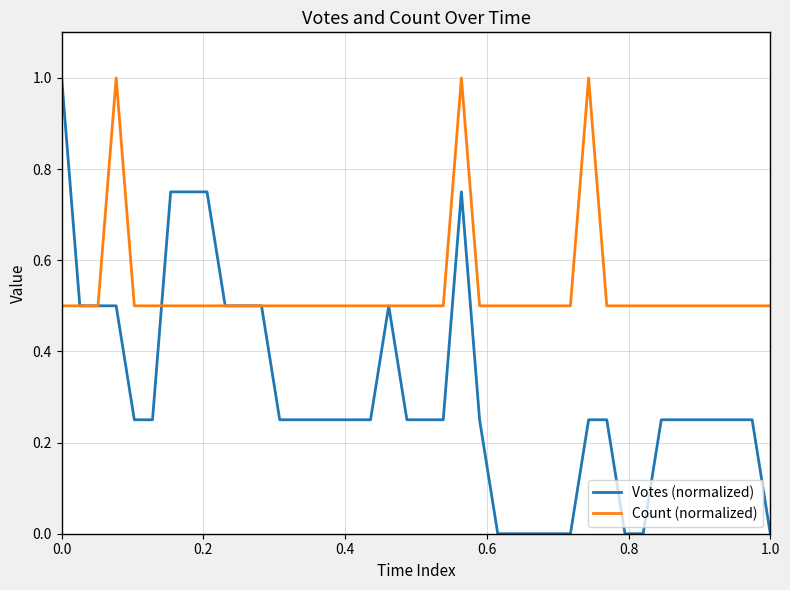

What are all the series names shown in the legend?

Votes (normalized), Count (normalized)